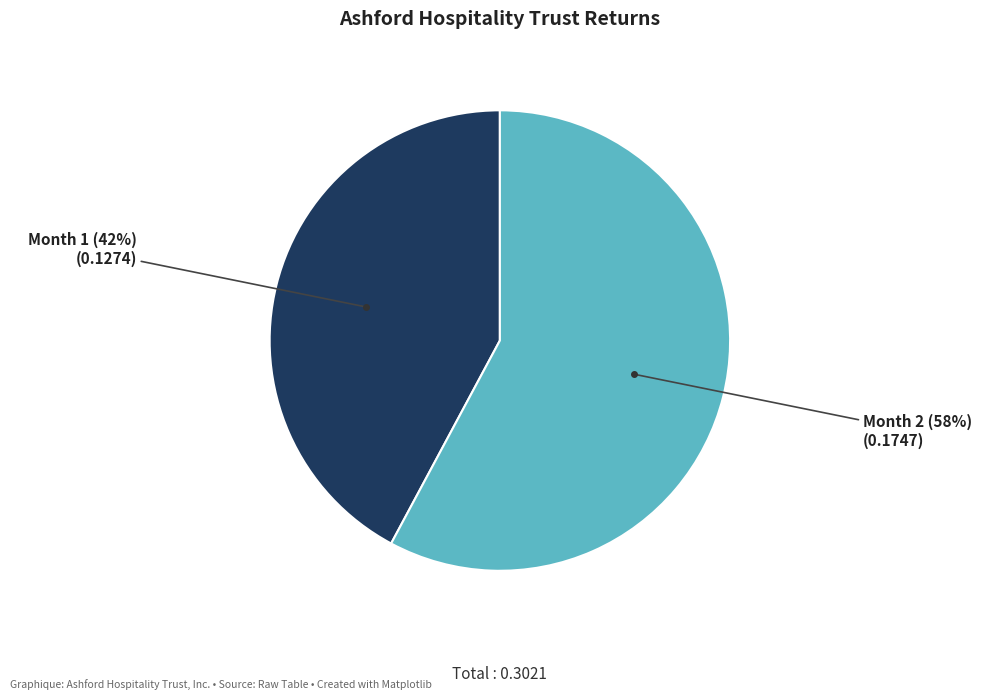

To the nearest percent, what is the average slice percentage?

50%